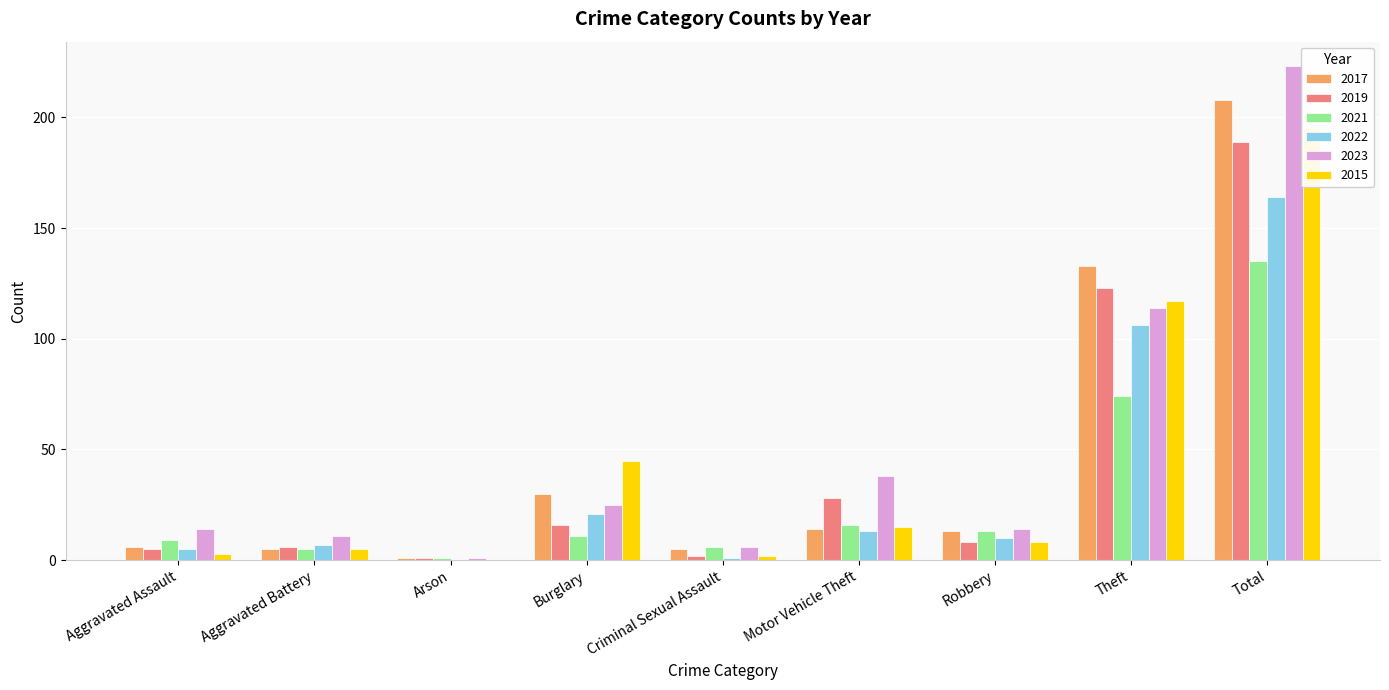

At how many categories does at least one series exceed 119?

2